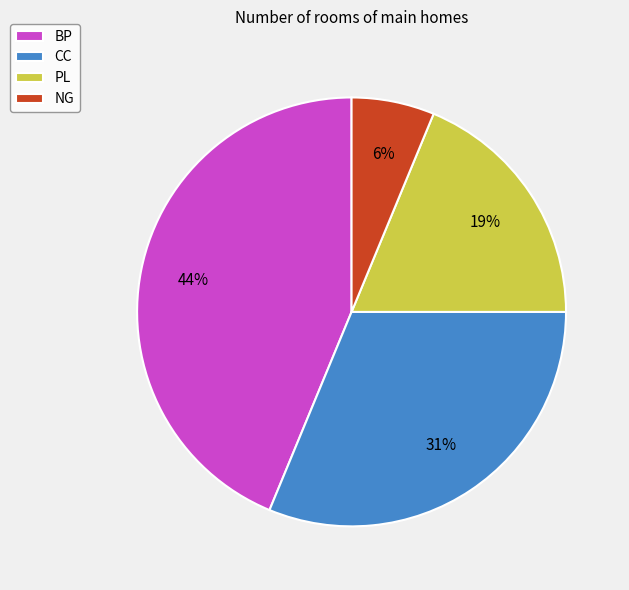

Do NG and CC together represent more than half of the pie?

No